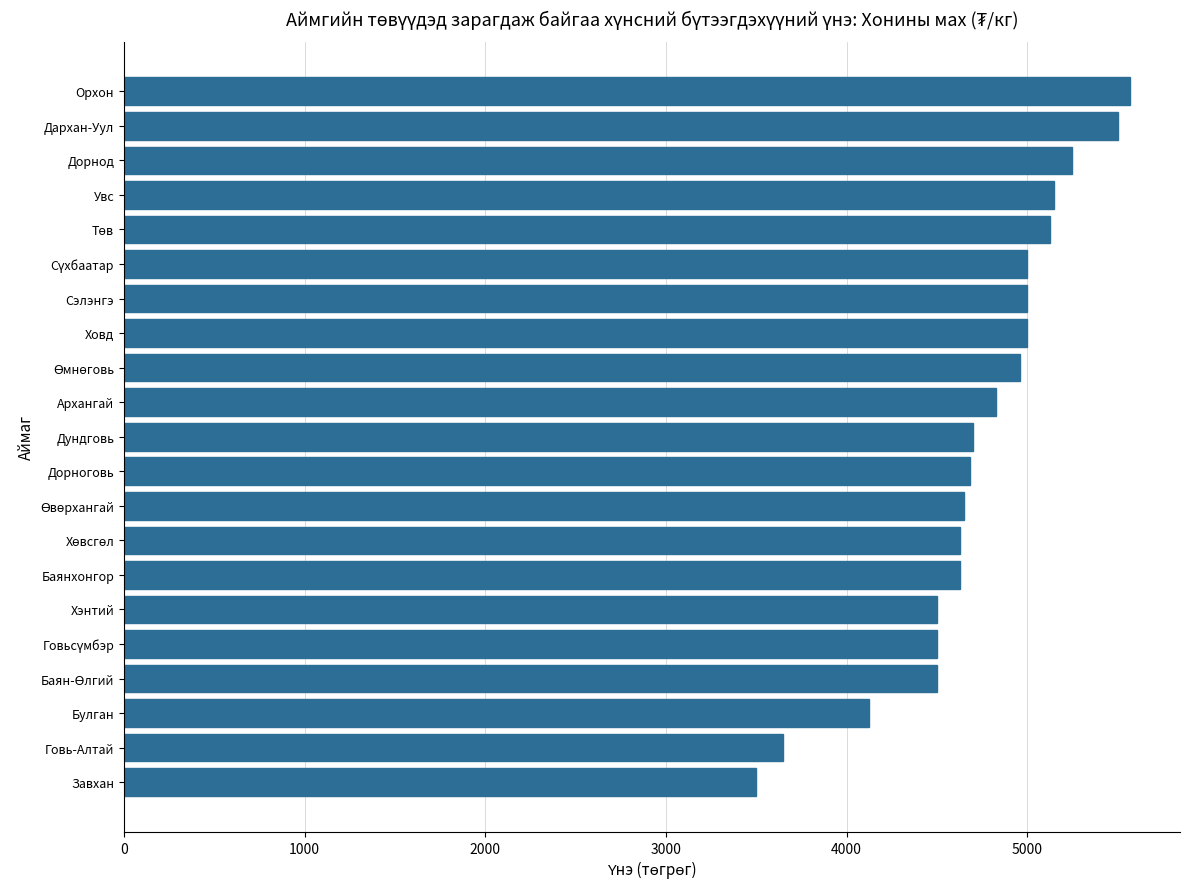

What value does the data have at Говь-Алтай?

3650.0